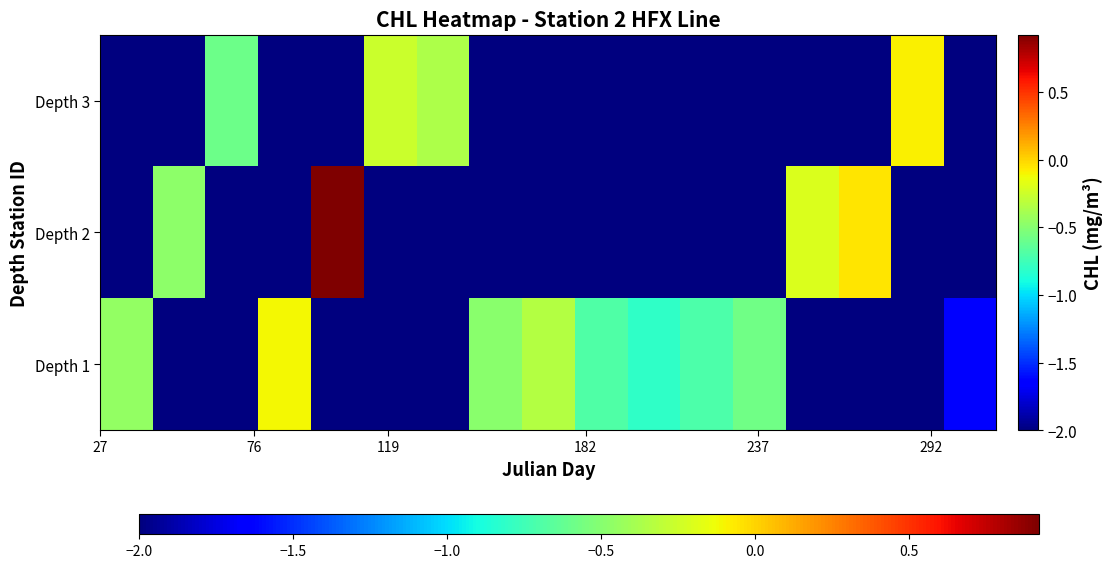

List the series in order of their overall mean, lowest first.

Depth 3, Depth 2, Depth 1